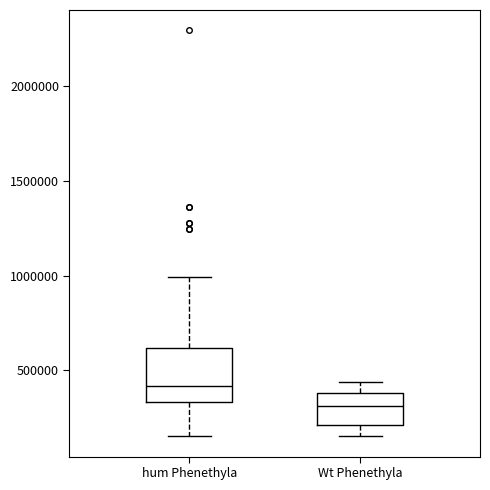

Which box has the highest median line?

hum Phenethyla